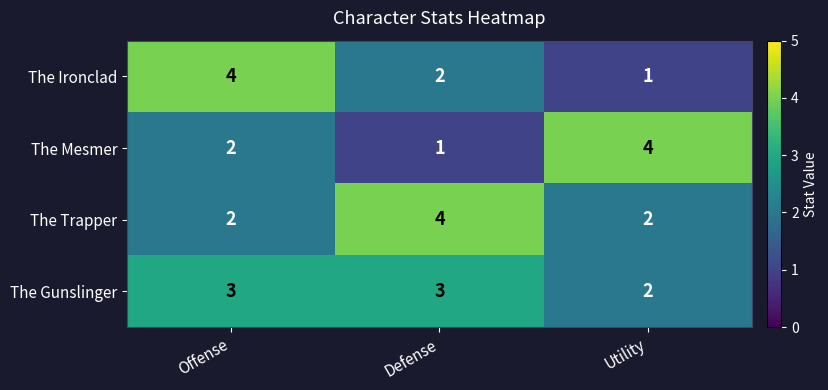

How many categories are shown in the chart?

3